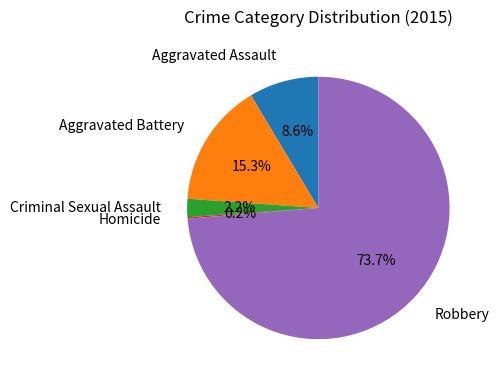

Do Robbery and Aggravated Battery together represent more than half of the pie?

Yes